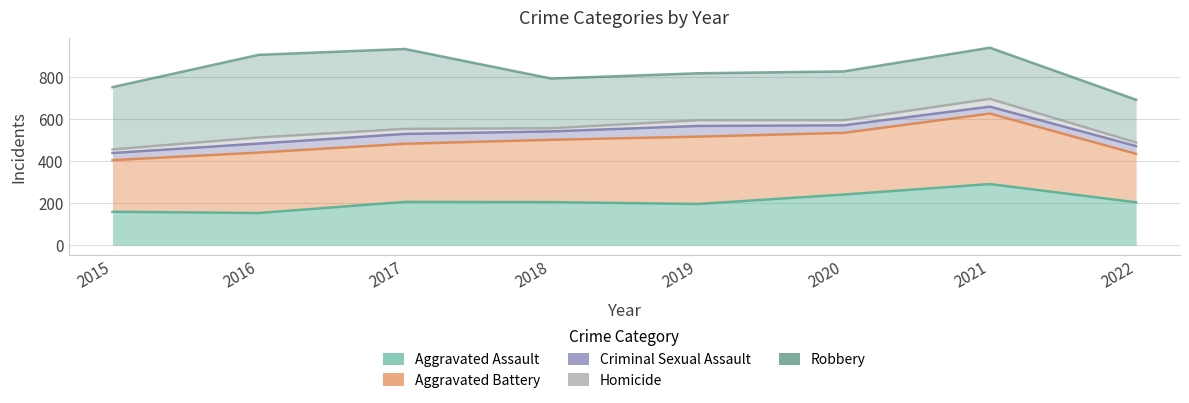

What value does the Homicide series have at 2021, to the nearest 5?

700